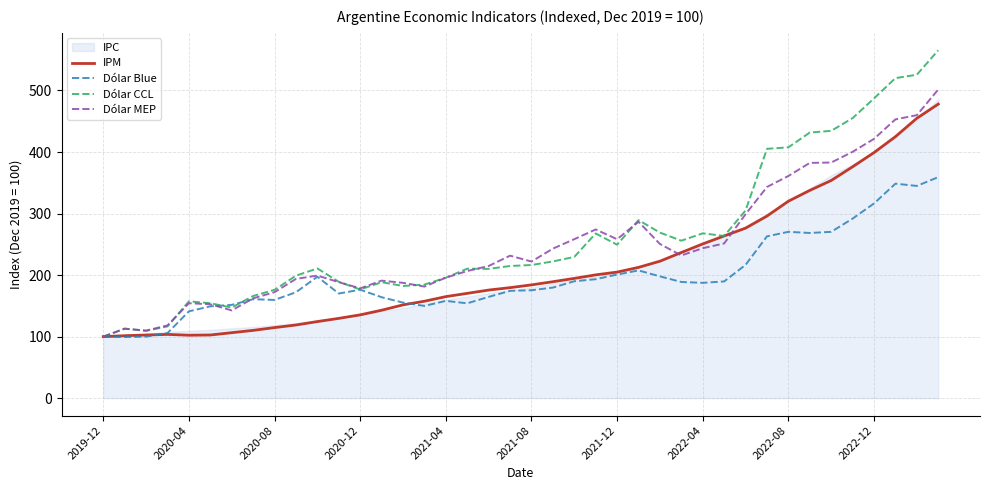

What is the difference between the second highest and second lowest values in the IPM series?

353.3